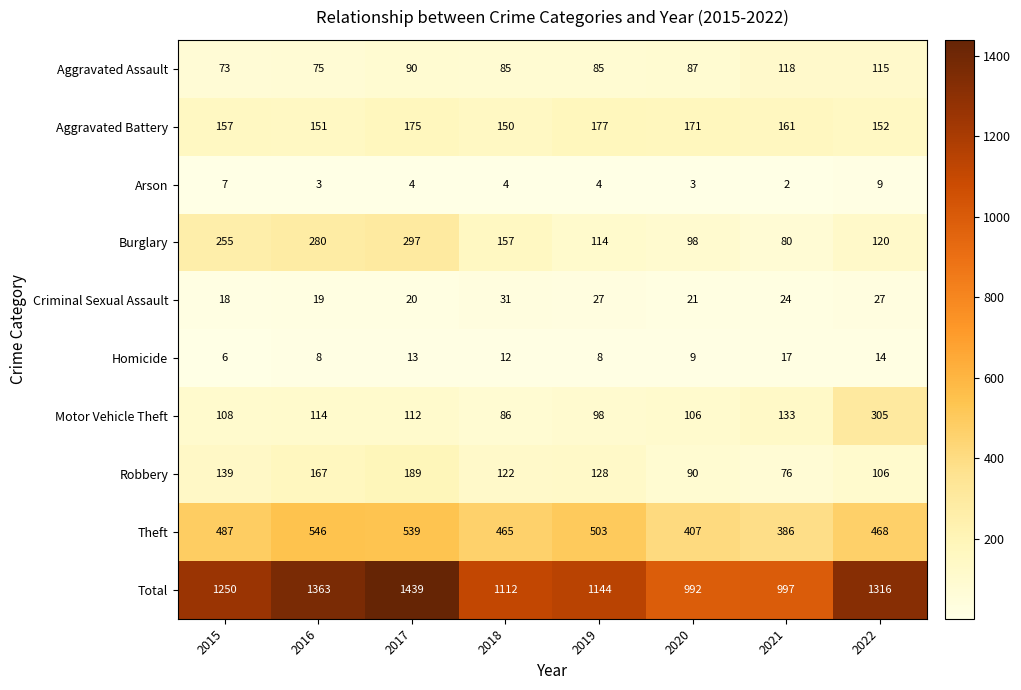

What is the difference between the second highest and second lowest values in the Arson series?

4